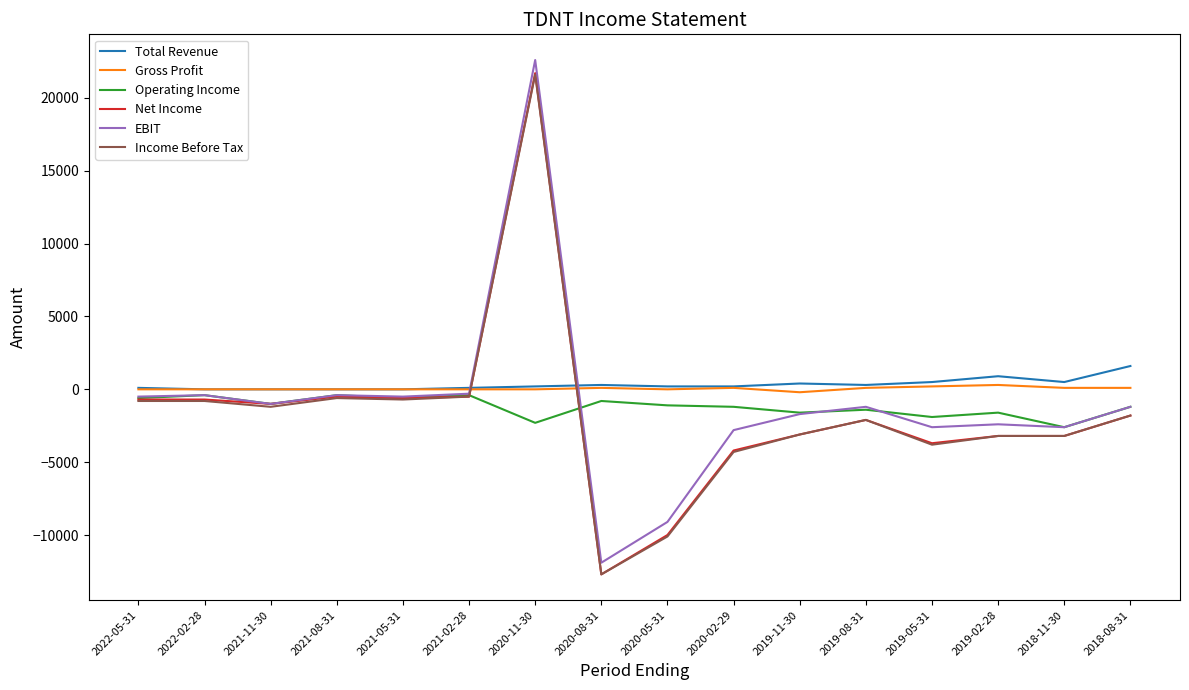

What is the minimum value shown in the chart?

-12700